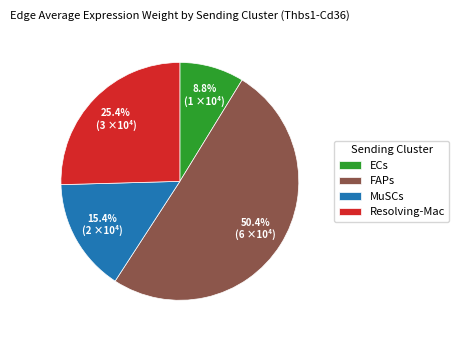

Is there a majority slice in this chart?

Yes